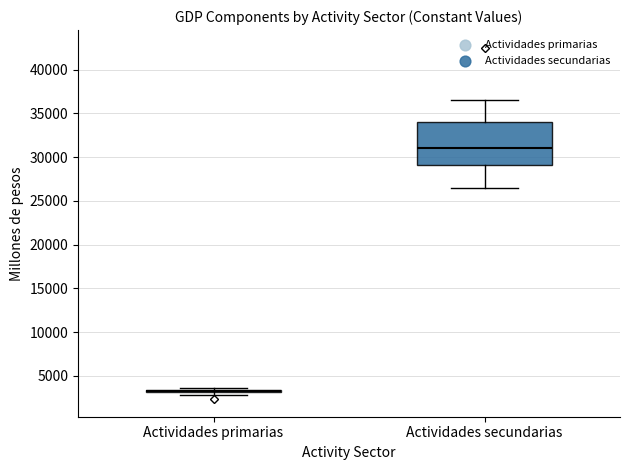

Reading left to right, transcribe this box plot: for each box, give where its median line is, the range the box spans, and where its two whiskers end, as read against the y-axis. The values are not printed on the chart, so give them approximately, as read against the axis.

Actividades primarias: box collapsed to a line at 3000, whiskers 3000 to 3500
Actividades secundarias: median 31000, box 29000 to 34000, whiskers 26500 to 36500